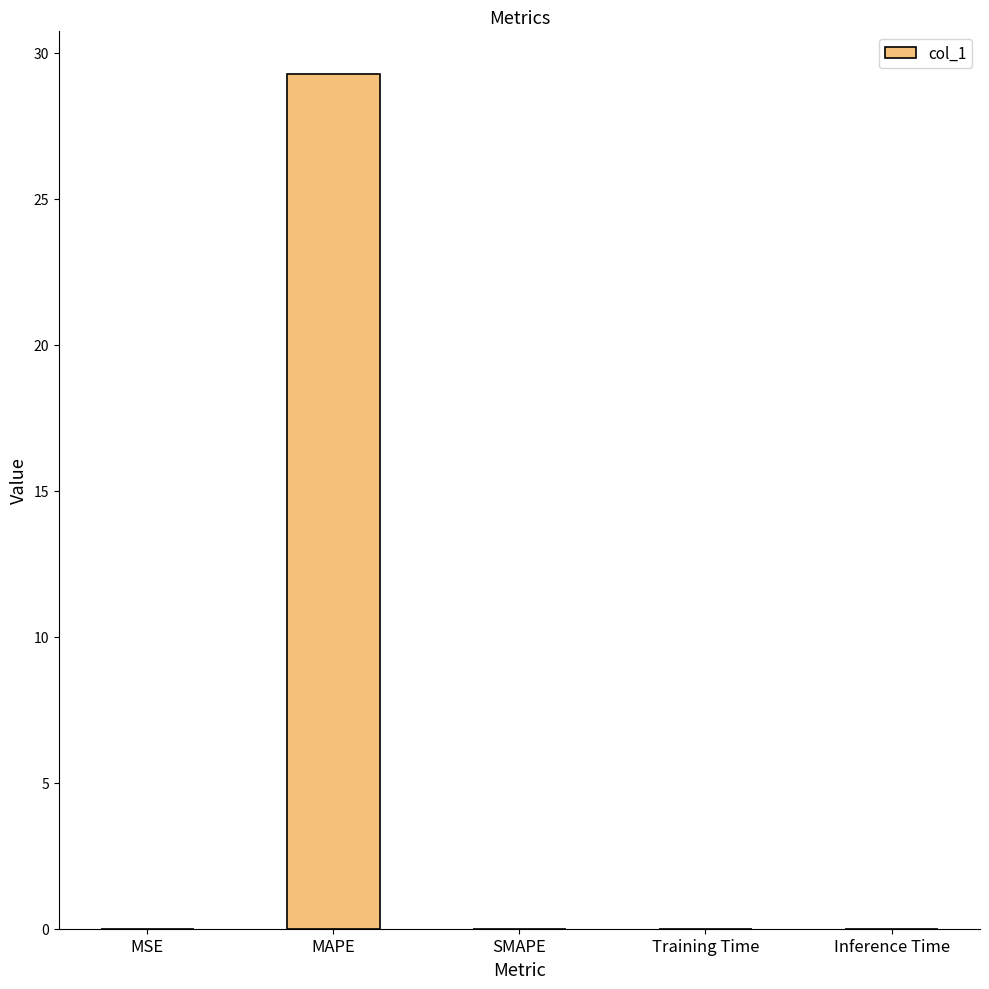

What is the difference between the values at MAPE and SMAPE?

29.3